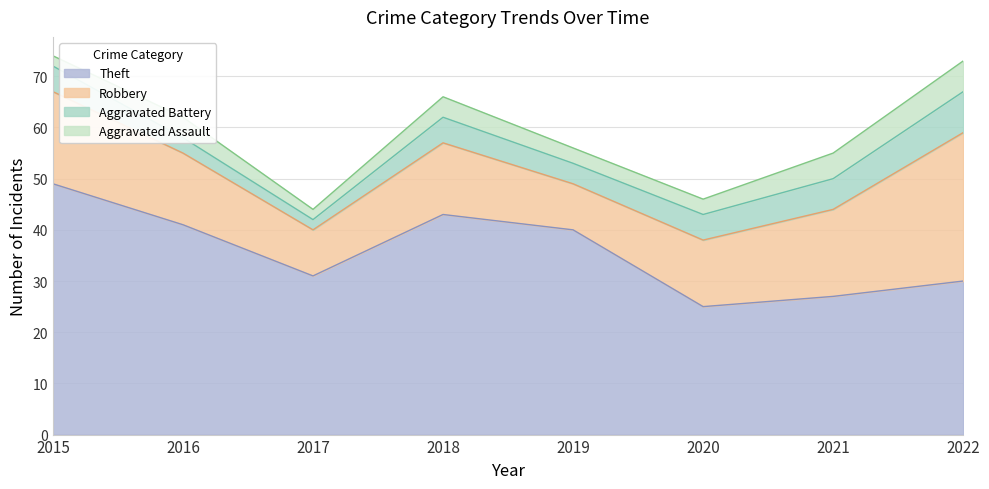

Where is Aggravated Assault nearest to the value 4?

2016